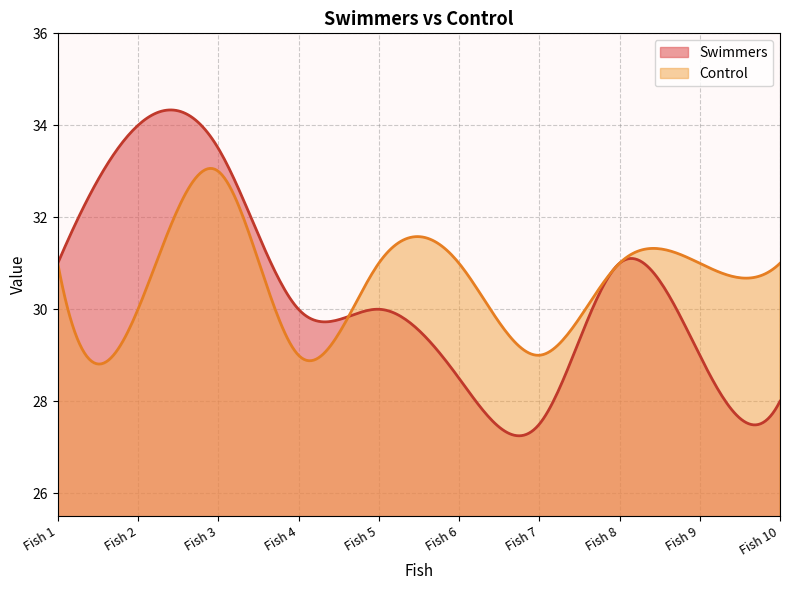

Where is Control nearest to the value 31?

Fish 1